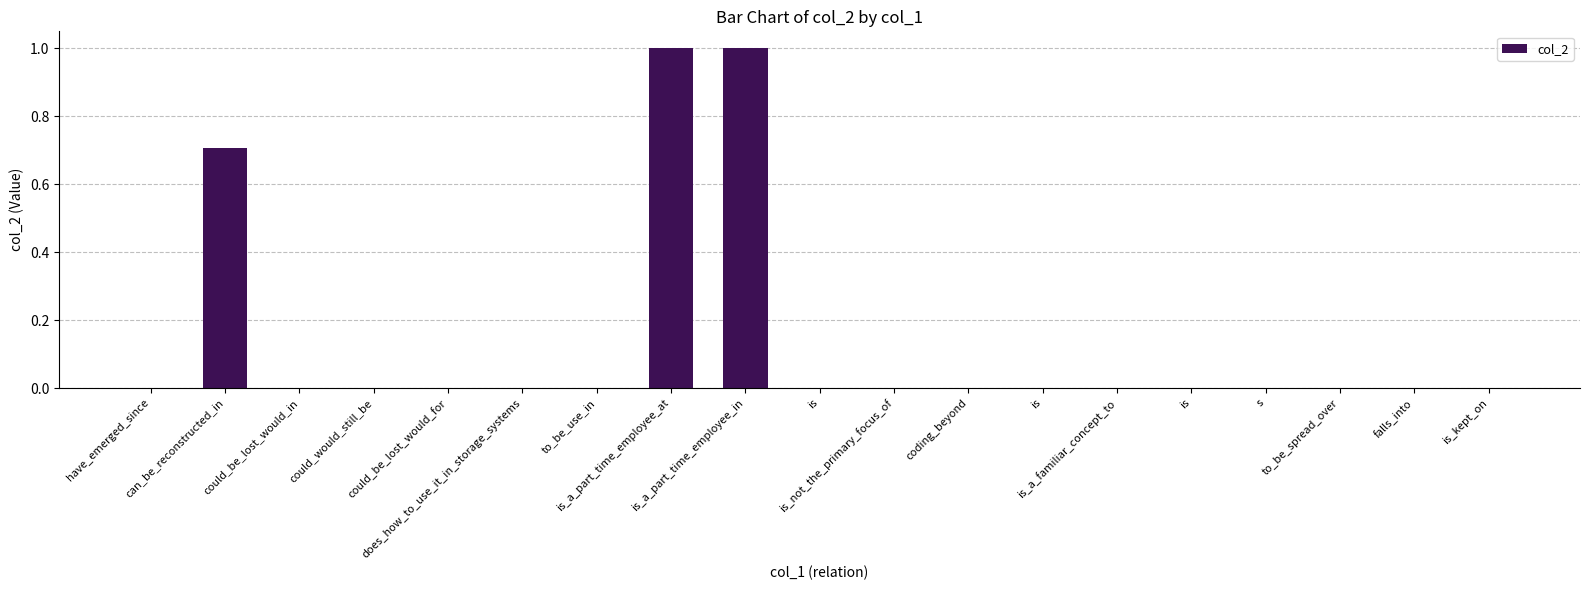

Which has a higher value, could_be_lost_would_in or is_not_the_primary_focus_of?

could_be_lost_would_in